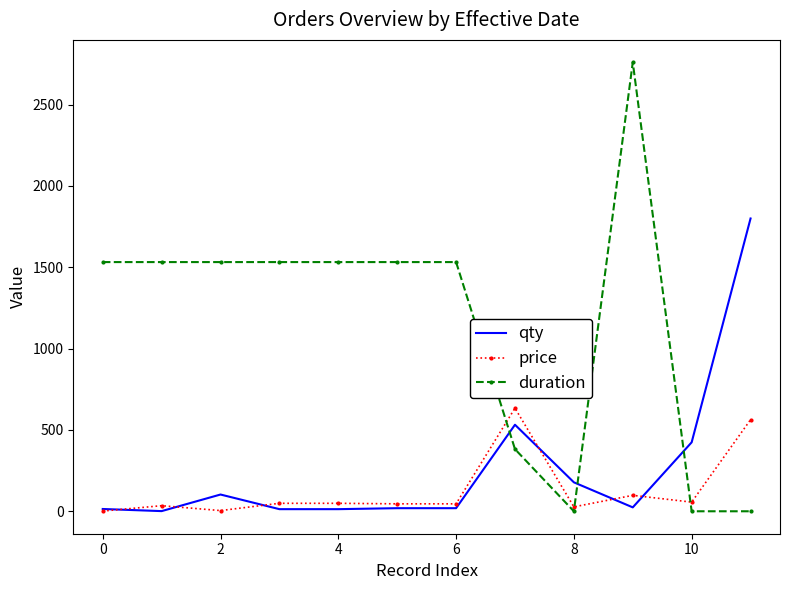

Which series has the largest range (max minus min)?

duration